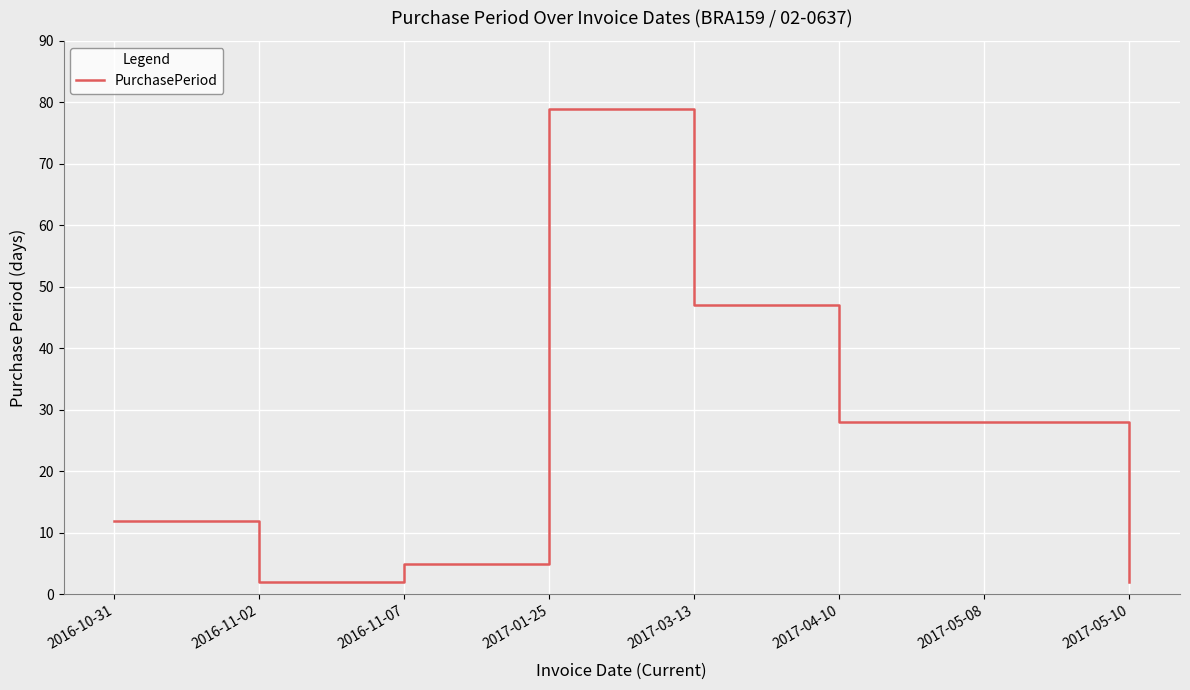

True or false: the data has more than 0 interior local peaks.

True